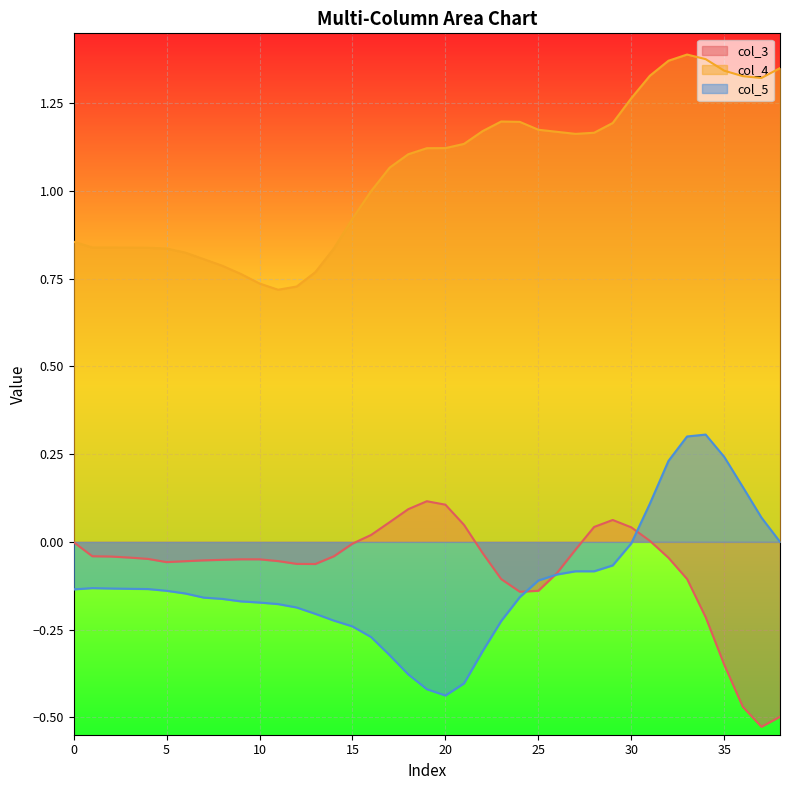

True or false: col_5 and col_4 cross at least once.

False